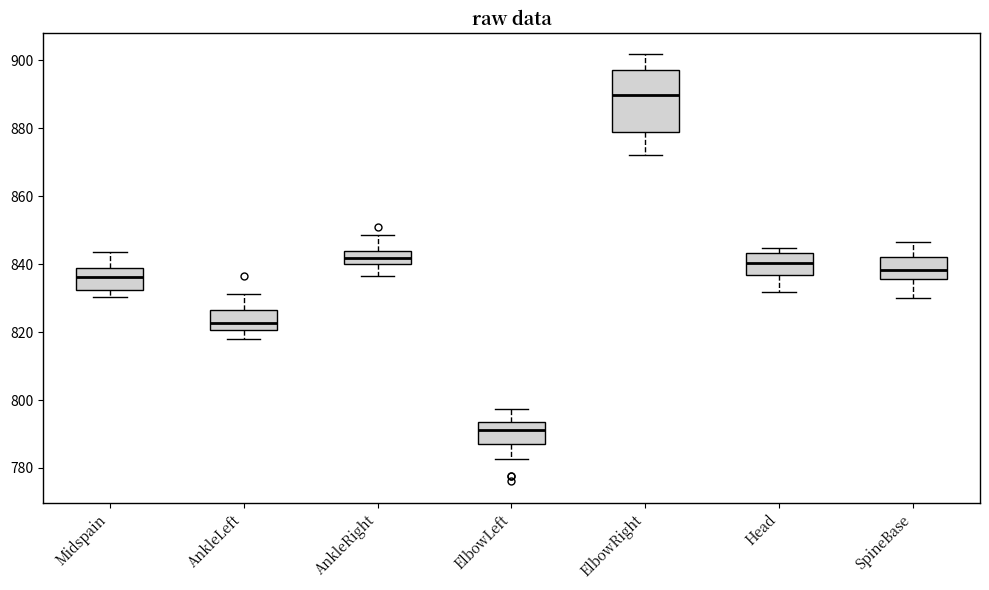

Which box has the lowest median line?

ElbowLeft